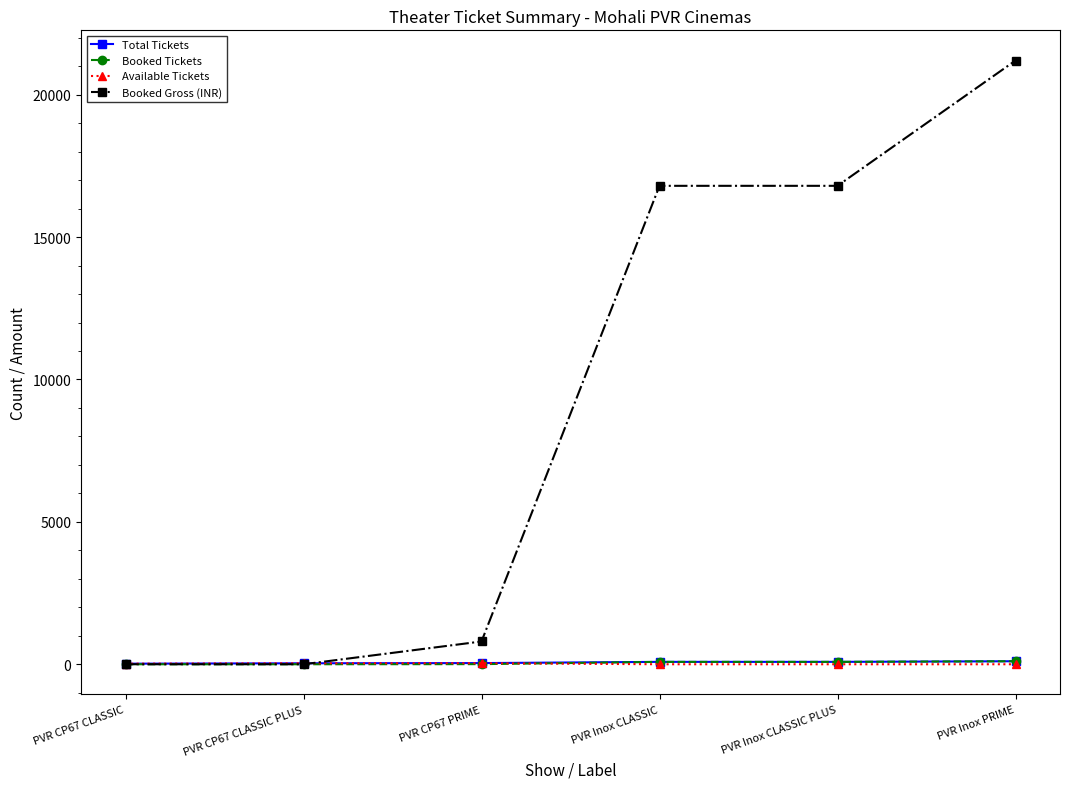

What is the greatest value displayed?

21200